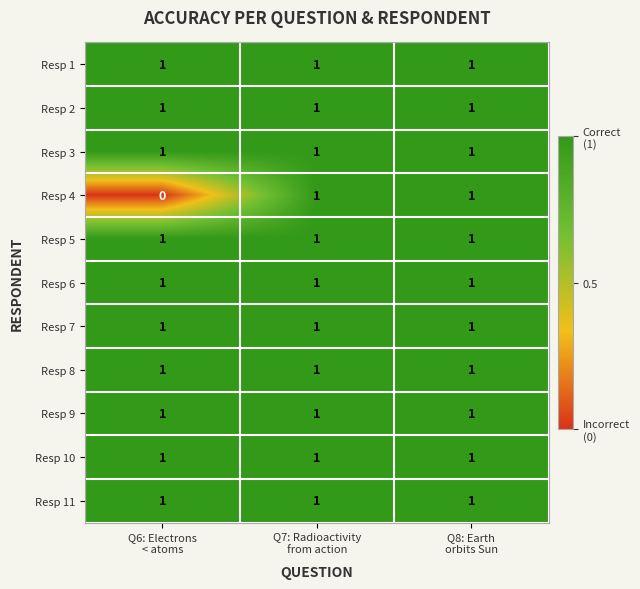

Which series has the largest range (max minus min)?

Resp 4